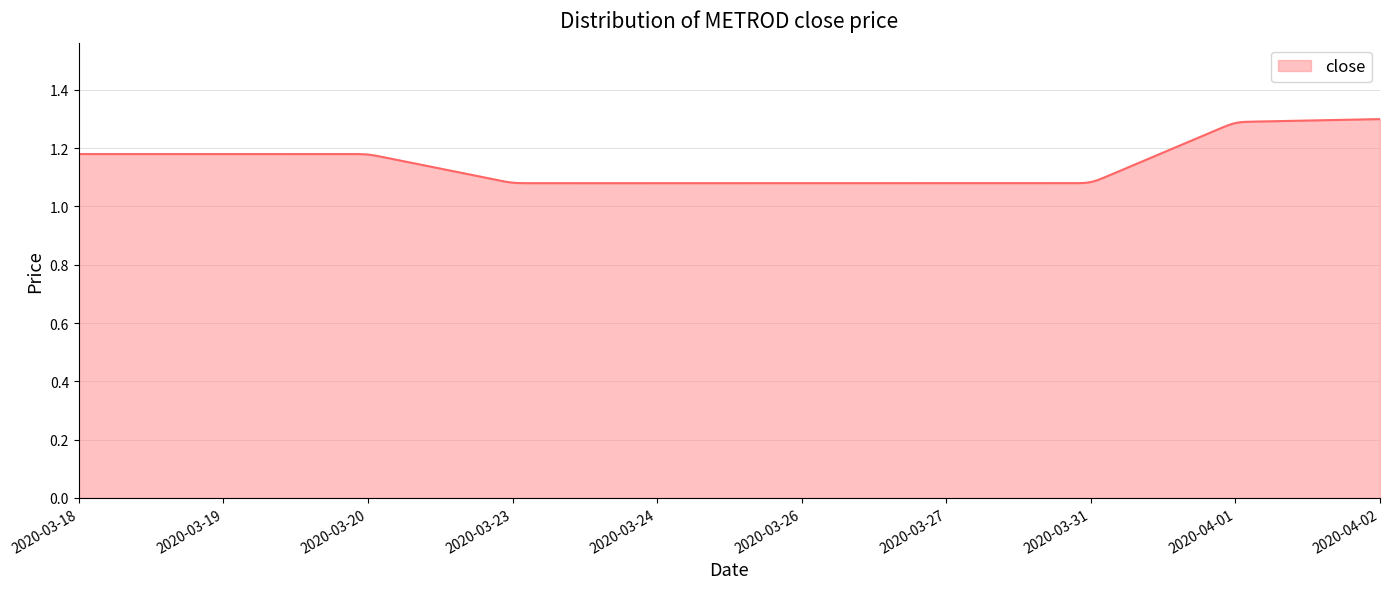

What is the minimum value shown in the chart?

1.1